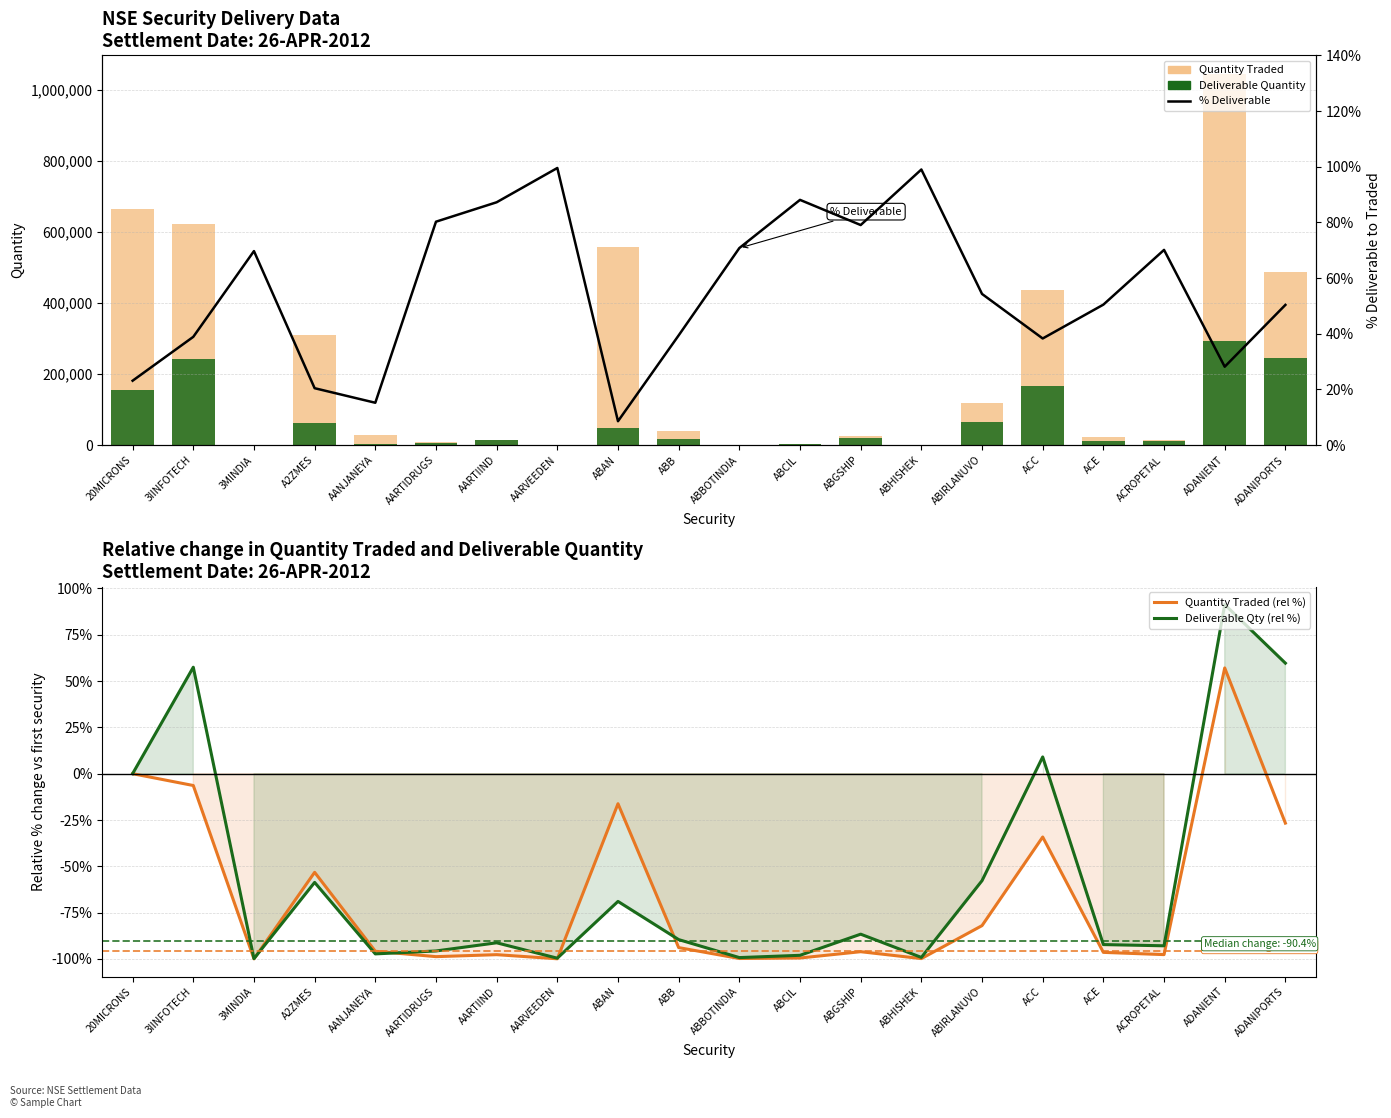

What is the sum of all Deliverable Qty (rel %) values?

-1109.4